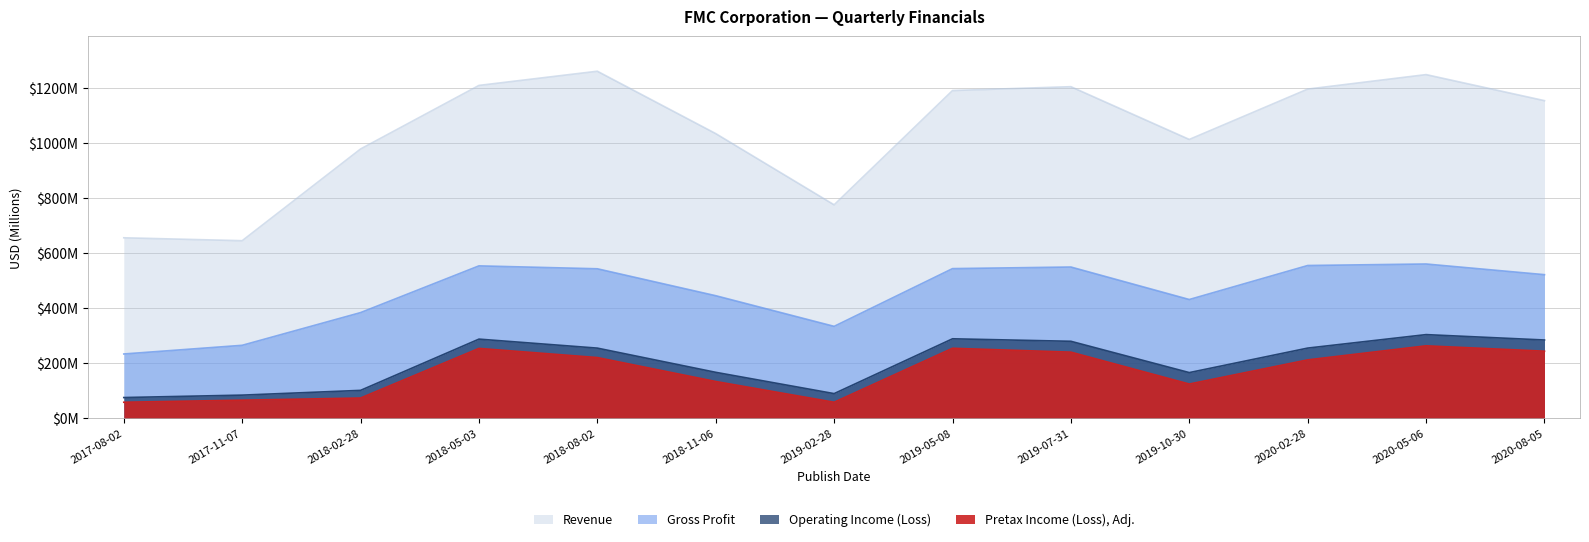

Does the chart display data point markers on the line(s)?

No